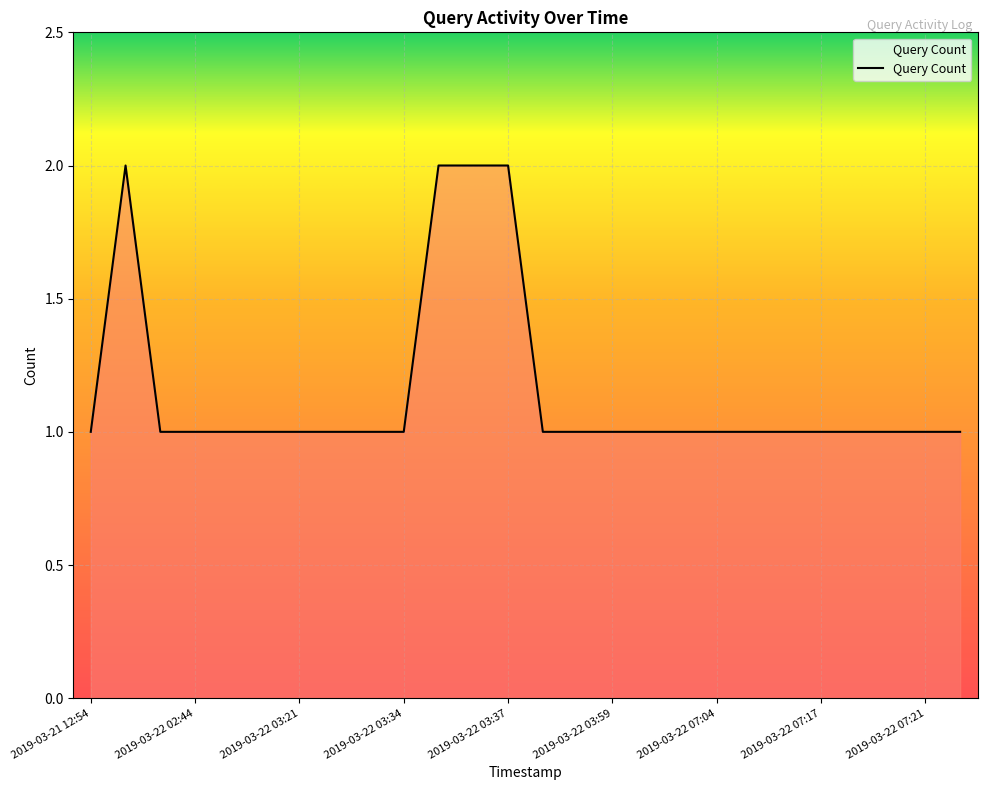

Reading left to right, list all the values displayed in this chart.

1	2	1	1	1	1	1	1	1	1	2	2	2	1	1	1	1	1	1	1	1	1	1	1	1	1